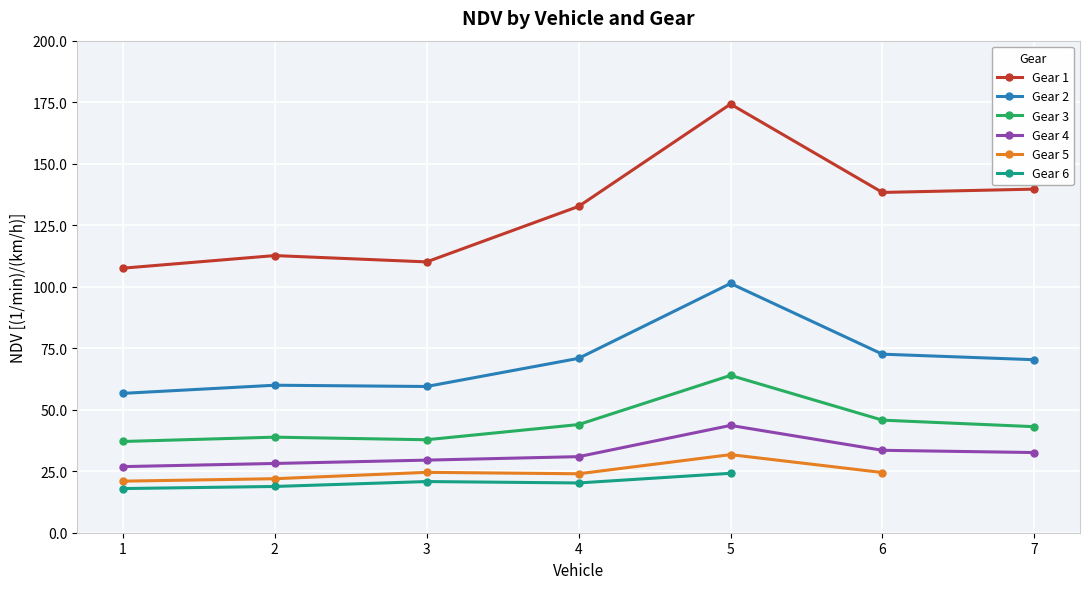

What is the value of the Gear 2 point at the 2nd from the left?

60.0